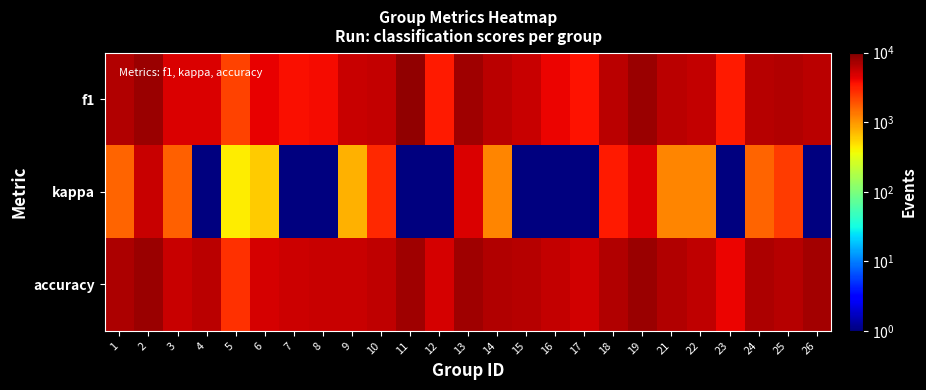

At 17, list the series in order from smallest to largest.

kappa, f1, accuracy